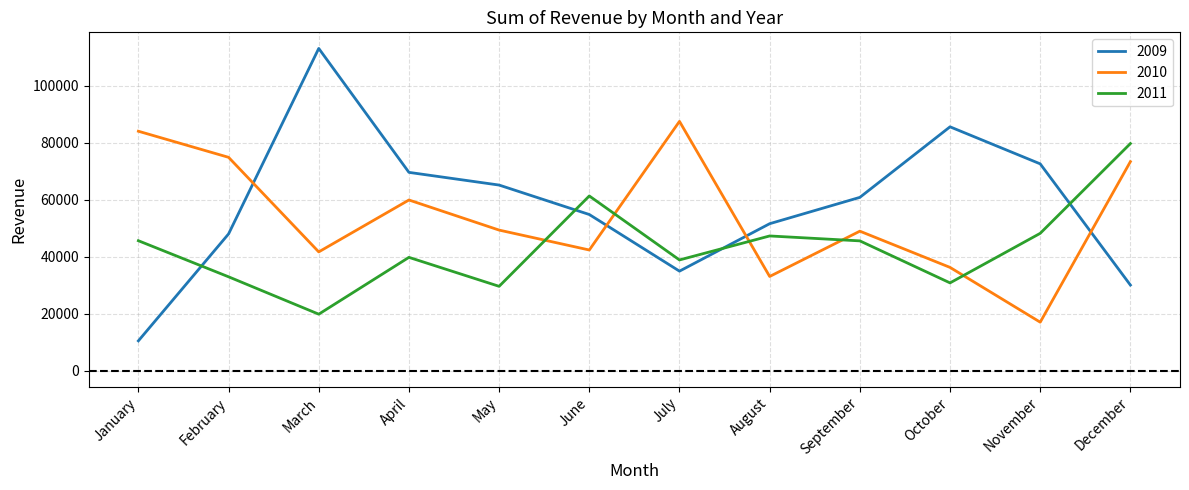

Read the 2010 value at July.

87516